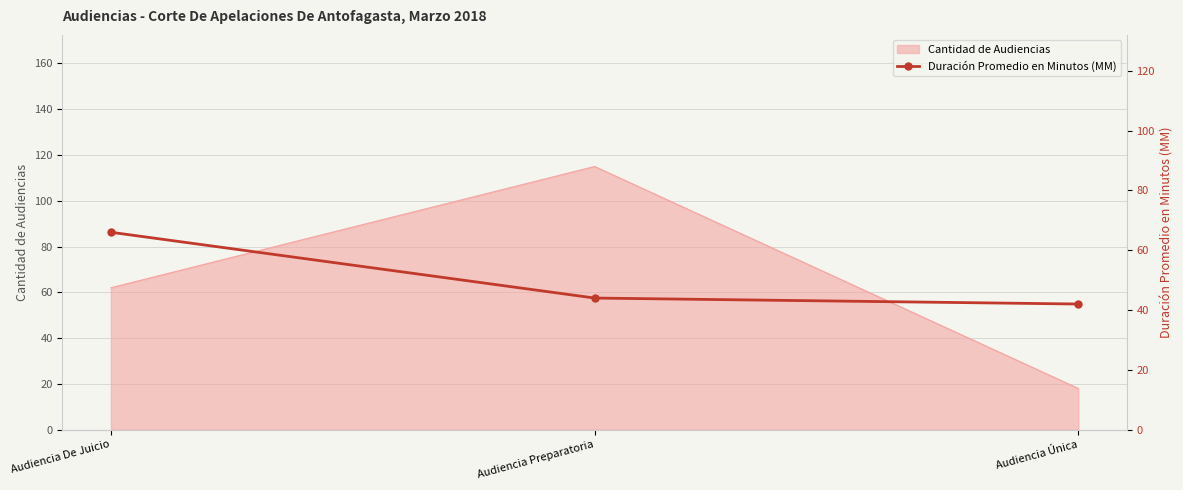

At which category does the chart reach its peak across all series?

Audiencia De Juicio